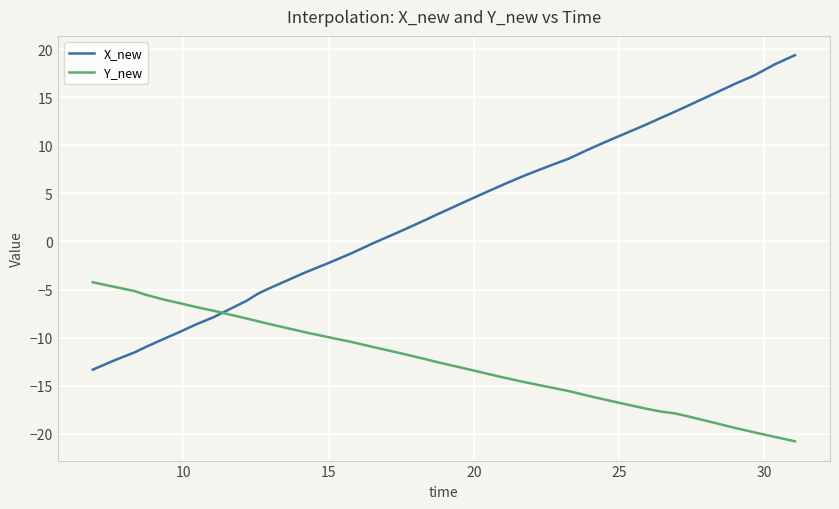

How many lines are shown in the chart?

2